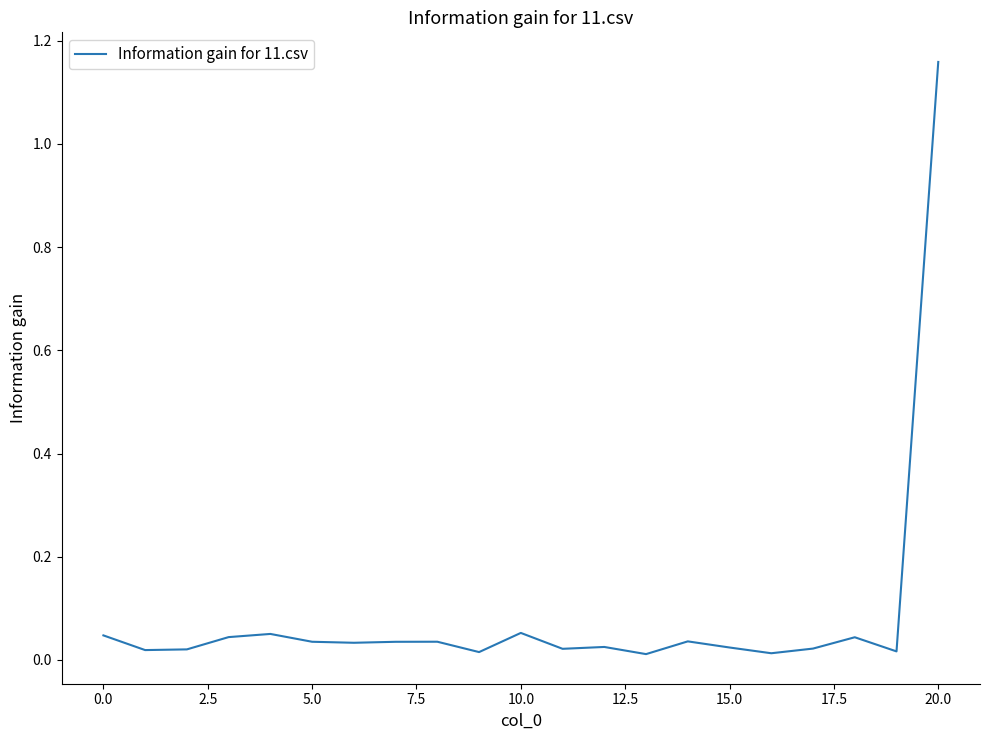

What is the difference between the maximum and minimum values?

1.1